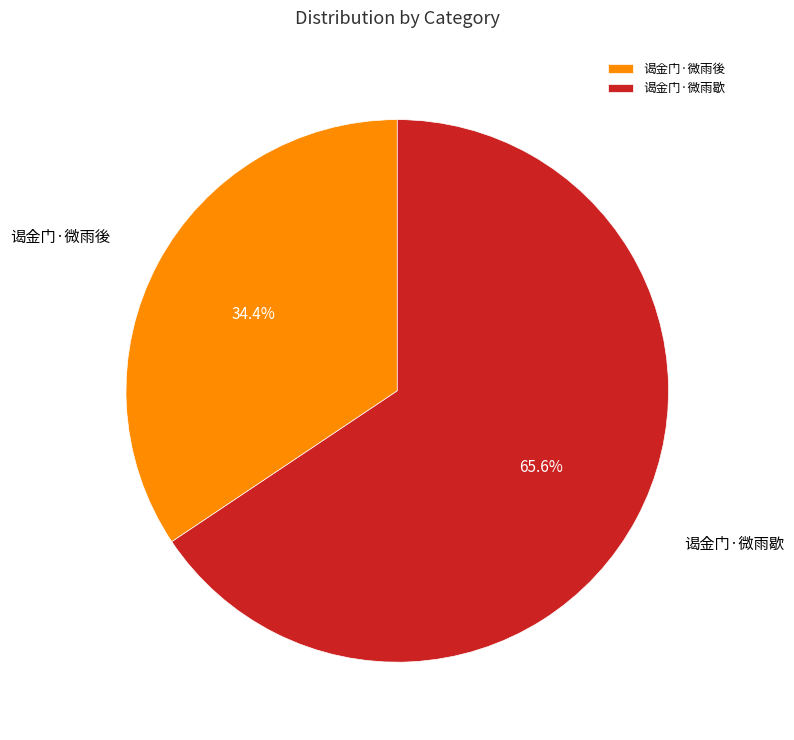

Between 谒金门·微雨後 and 谒金门·微雨歇, which is larger?

谒金门·微雨歇